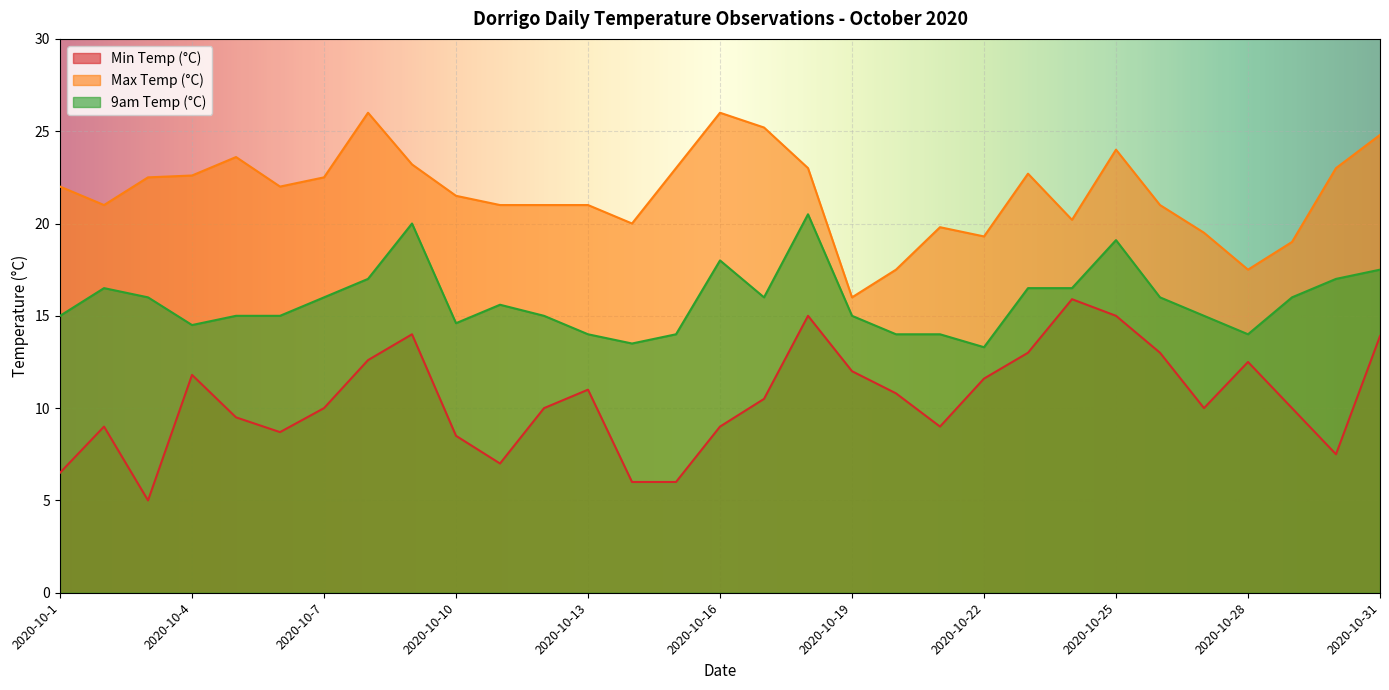

What are all the series names shown in the legend?

Min Temp (°C), Max Temp (°C), 9am Temp (°C)